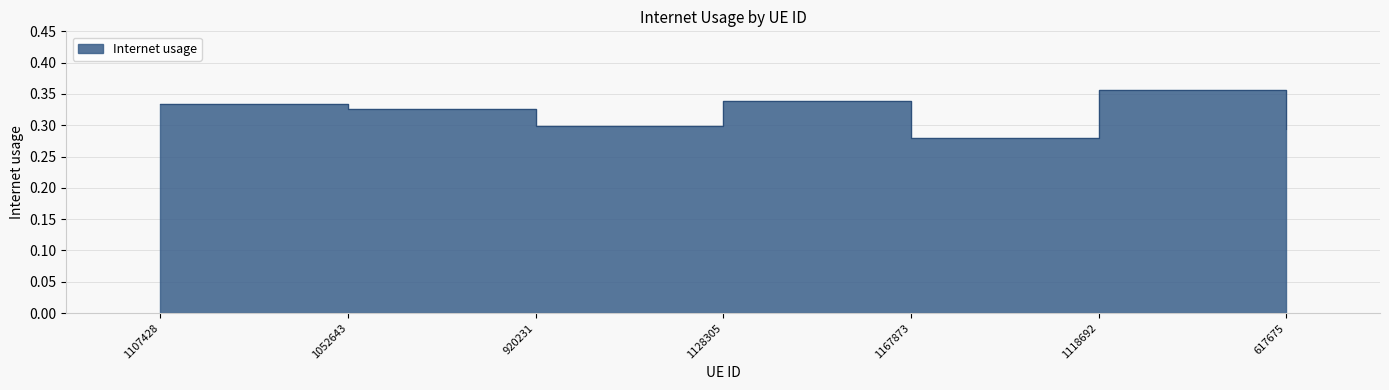

Is it true that the value at 1128305 is 0.2?

False